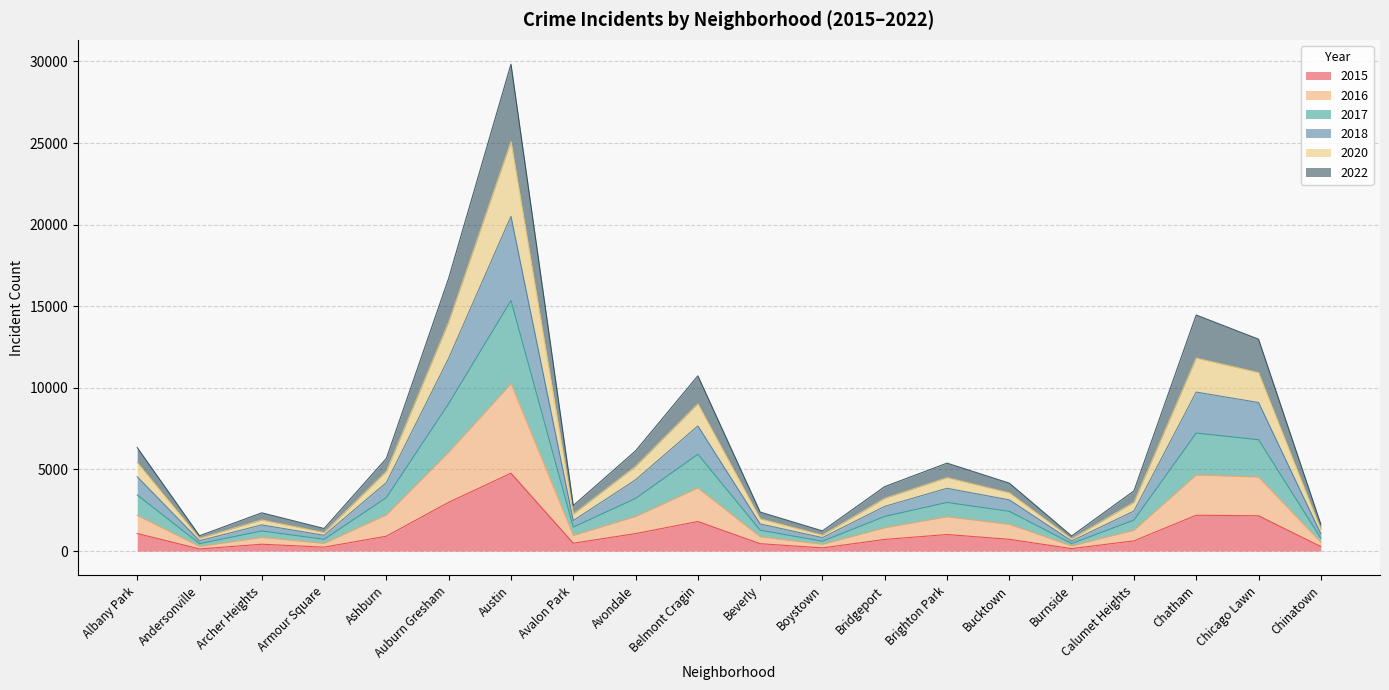

At which category is the sum across all series the highest?

Austin